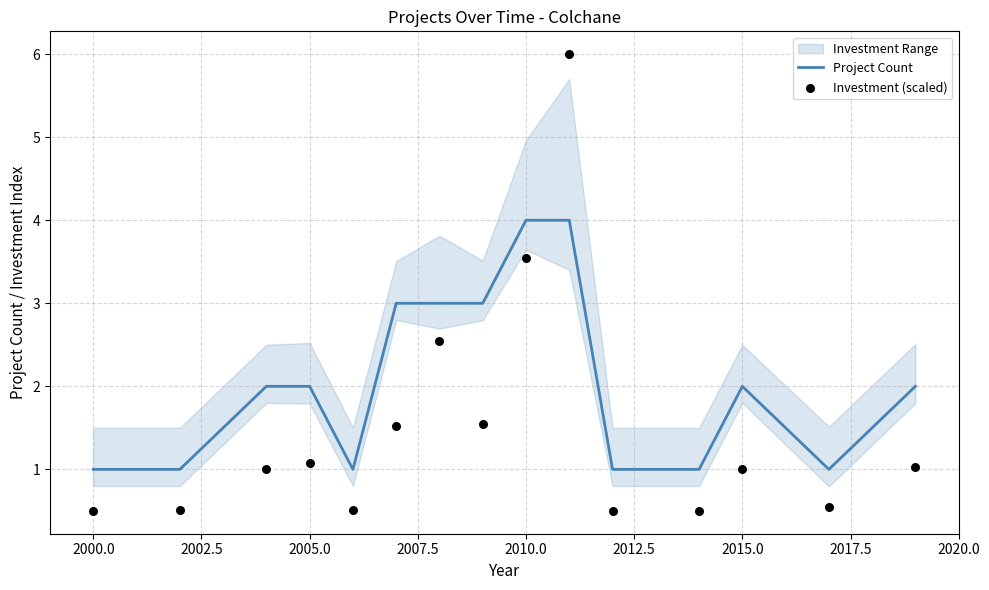

At how many categories does at least one series exceed 4?

1